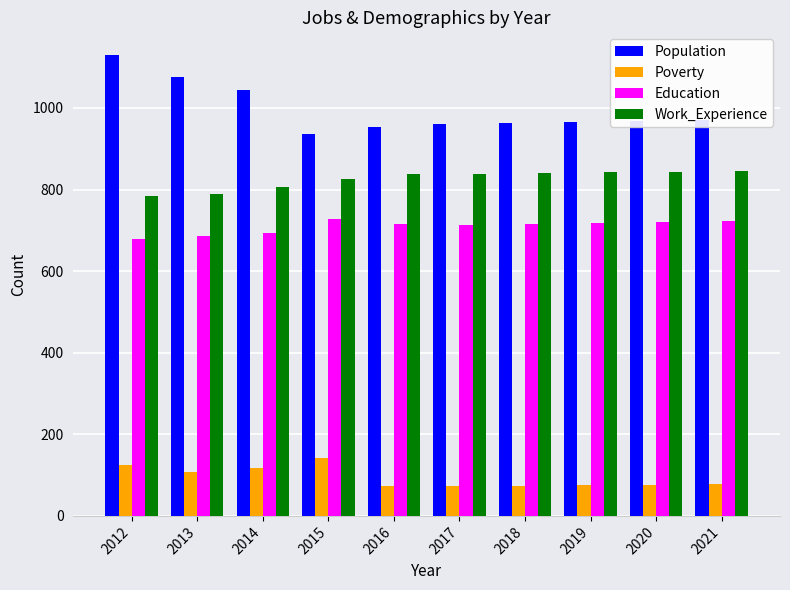

Which category has the highest value across all series?

2012